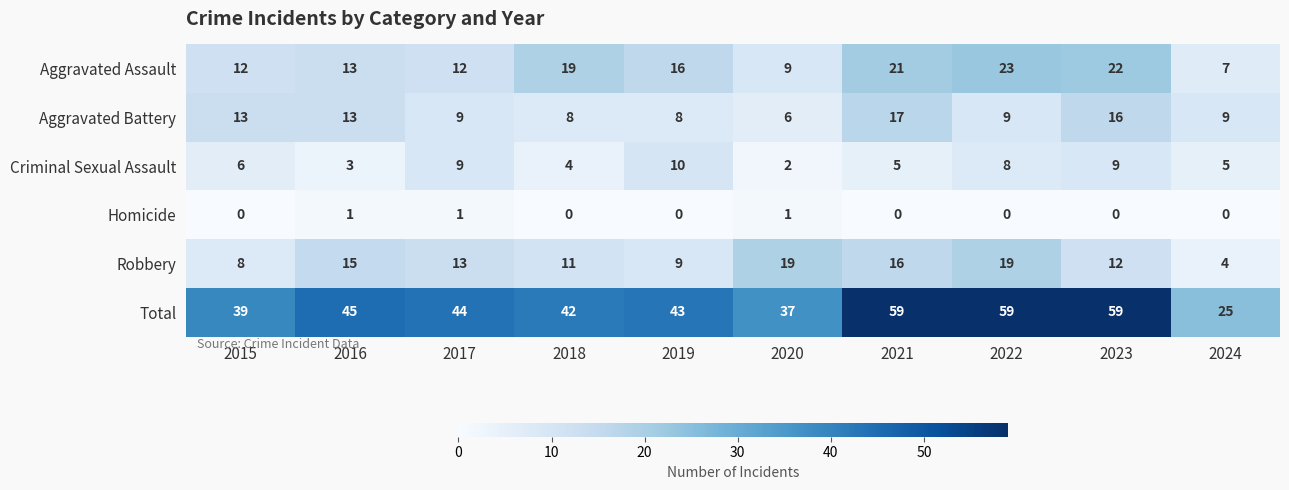

Rank the series by their maximum value, from lowest to highest.

Homicide, Criminal Sexual Assault, Aggravated Battery, Robbery, Aggravated Assault, Total